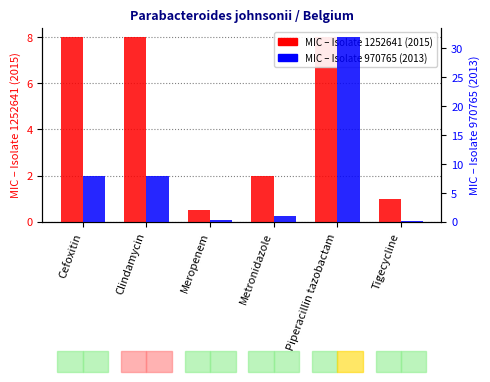

Reading right to left, transcribe all the data shown in this chart.

Isolate 1252641 (2015): Tigecycline=1.0	Piperacillin tazobactam=8.0	Metronidazole=2.0	Meropenem=0.5	Clindamycin=8.0	Cefoxitin=8.0
Isolate 970765 (2013): Tigecycline=0.1	Piperacillin tazobactam=32.0	Metronidazole=1.0	Meropenem=0.2	Clindamycin=8.0	Cefoxitin=8.0